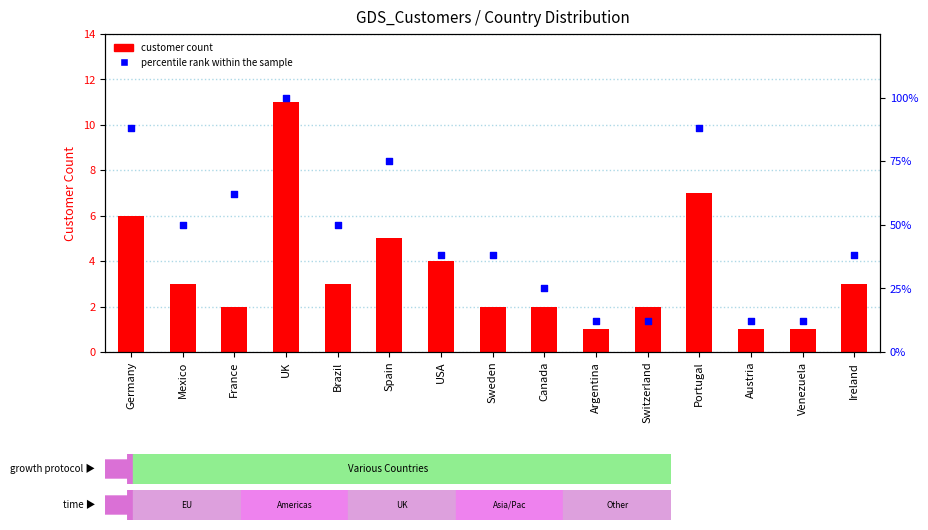

At which category is the sum across all series the highest?

UK